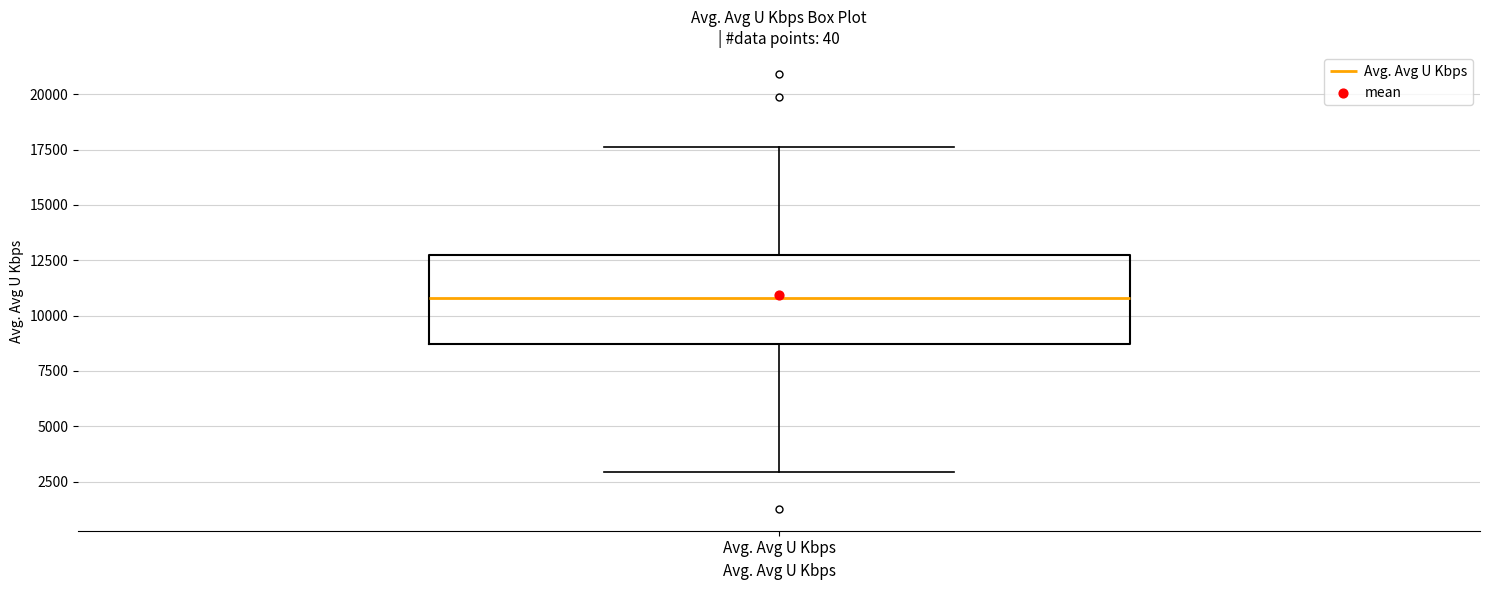

Where is the lower edge of the box for Avg. Avg U Kbps on the y-axis? The values are not printed on the chart, so give them approximately, as read against the axis.

8500